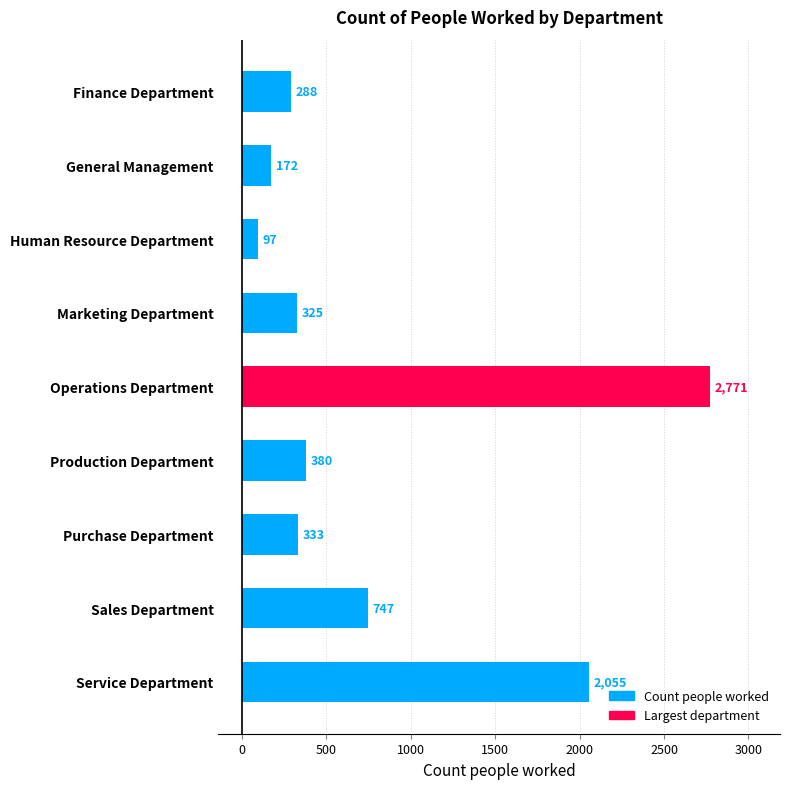

What is the change in value from General Management to Service Department?

+1883